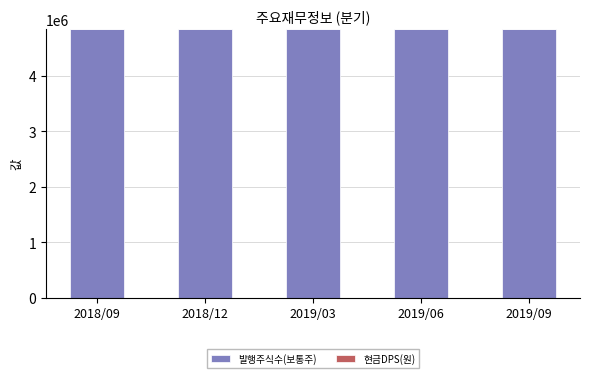

What is the total value across all series at 2019/06?

4840000